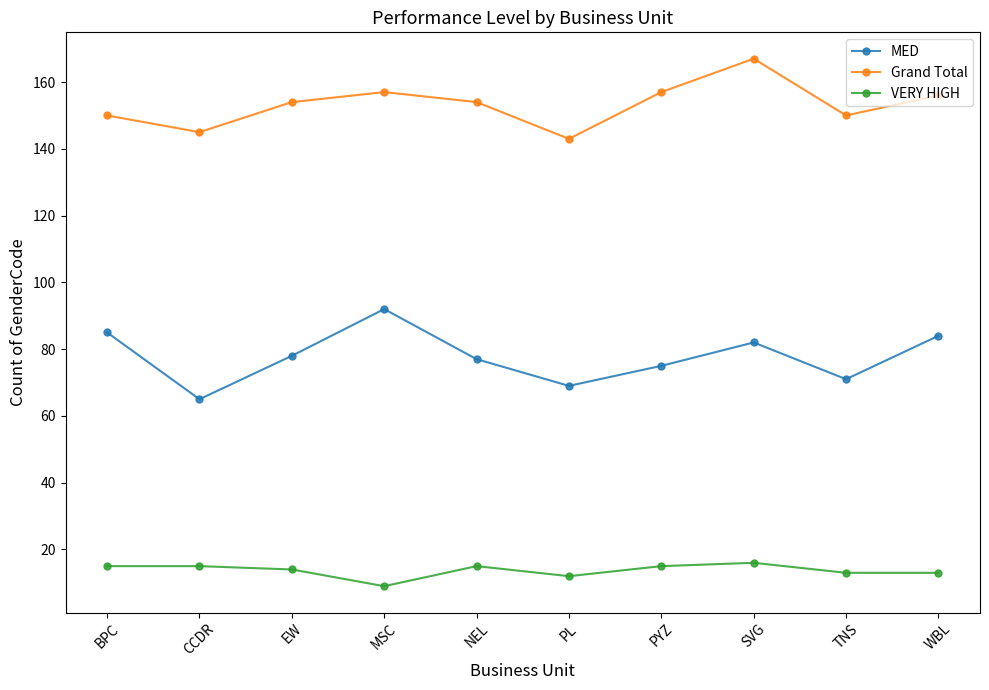

Reading left to right, what are all the values shown in this chart?

MED: 85	65	78	92	77	69	75	82	71	84
Grand Total: 150	145	154	157	154	143	157	167	150	156
VERY HIGH: 15	15	14	9	15	12	15	16	13	13